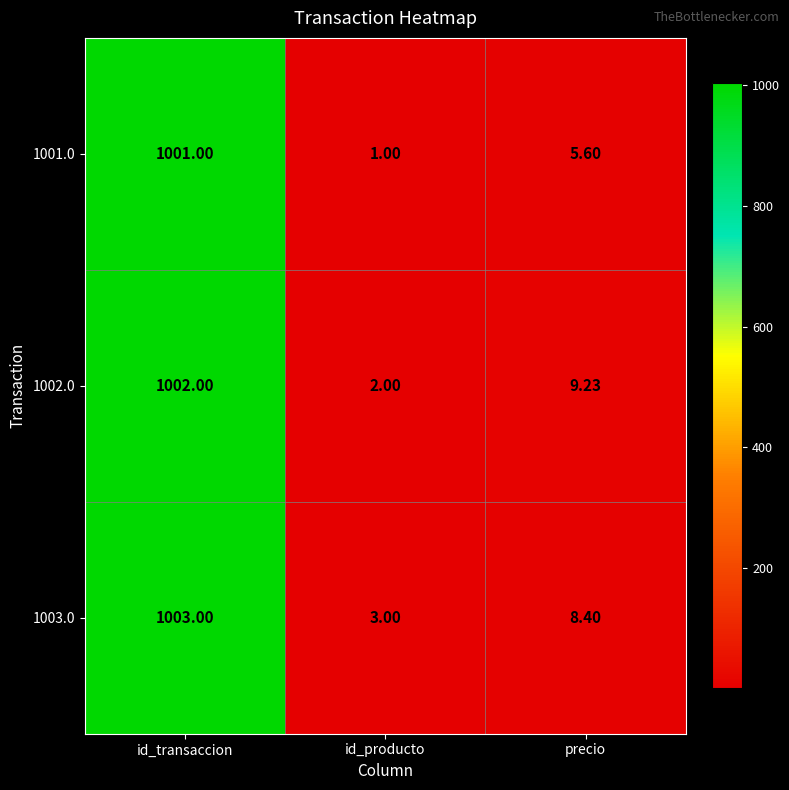

At which label does 1001.0 first exceed 5?

id_transaccion